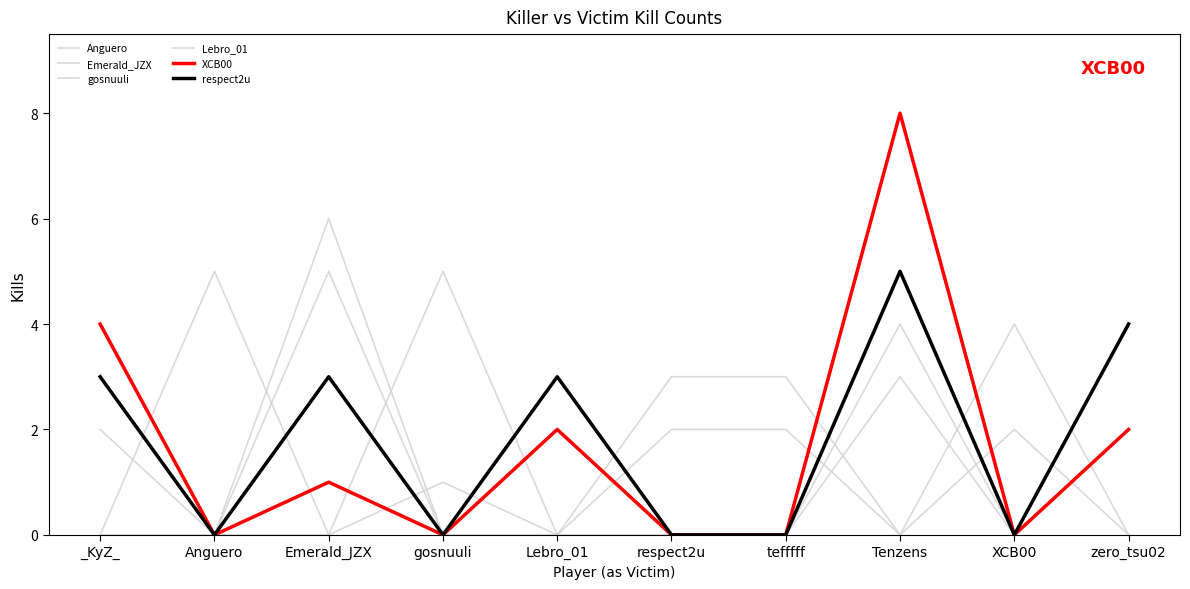

Reading left to right, extract all data points from this chart.

Anguero: 3	0	6	0	0	0	0	3	0	4
Emerald_JZX: 0	5	0	1	0	2	2	0	2	0
gosnuuli: 2	0	5	0	2	0	0	4	0	4
Lebro_01: 0	0	0	5	0	3	3	0	4	0
XCB00: 4	0	1	0	2	0	0	8	0	2
respect2u: 3	0	3	0	3	0	0	5	0	4